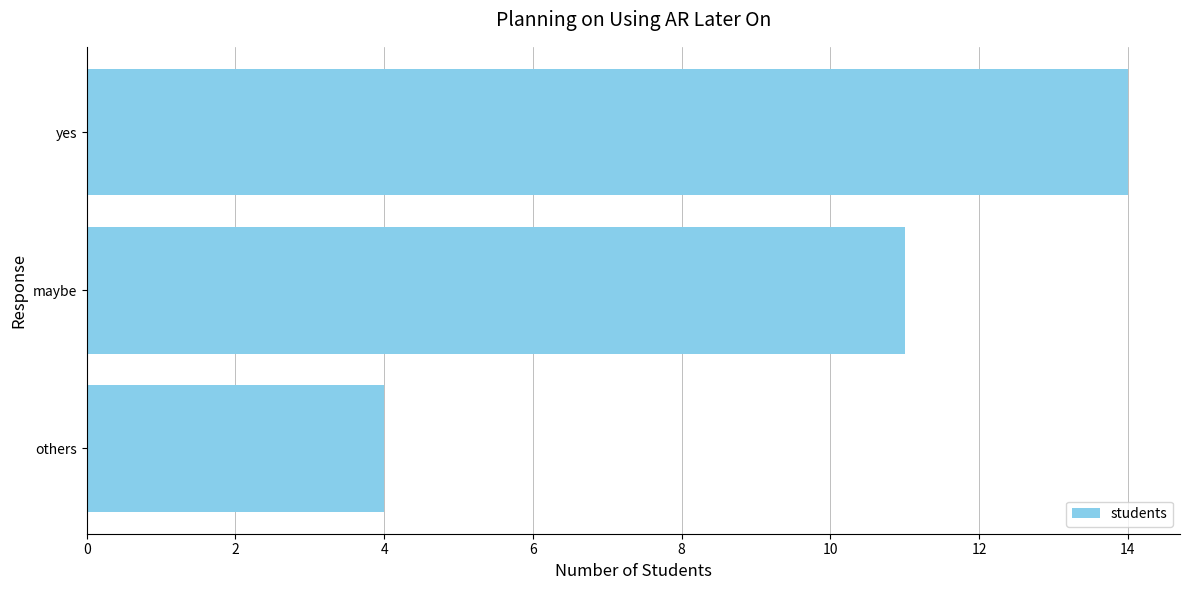

The chart shows a value of 6 at others. True or false?

False